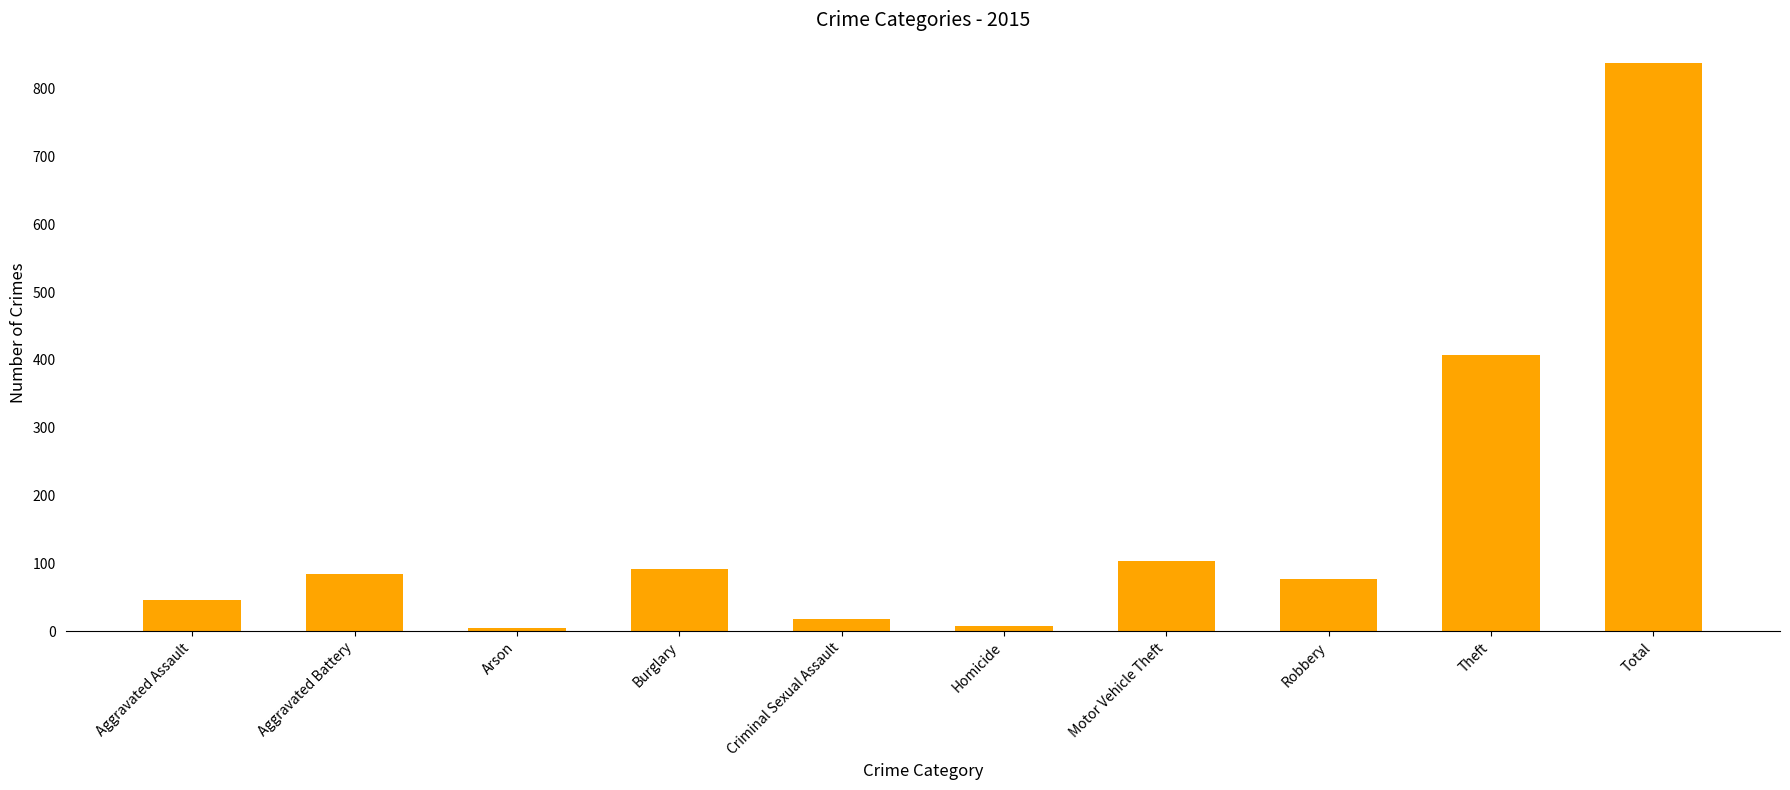

Which category has the highest value across all series?

Total